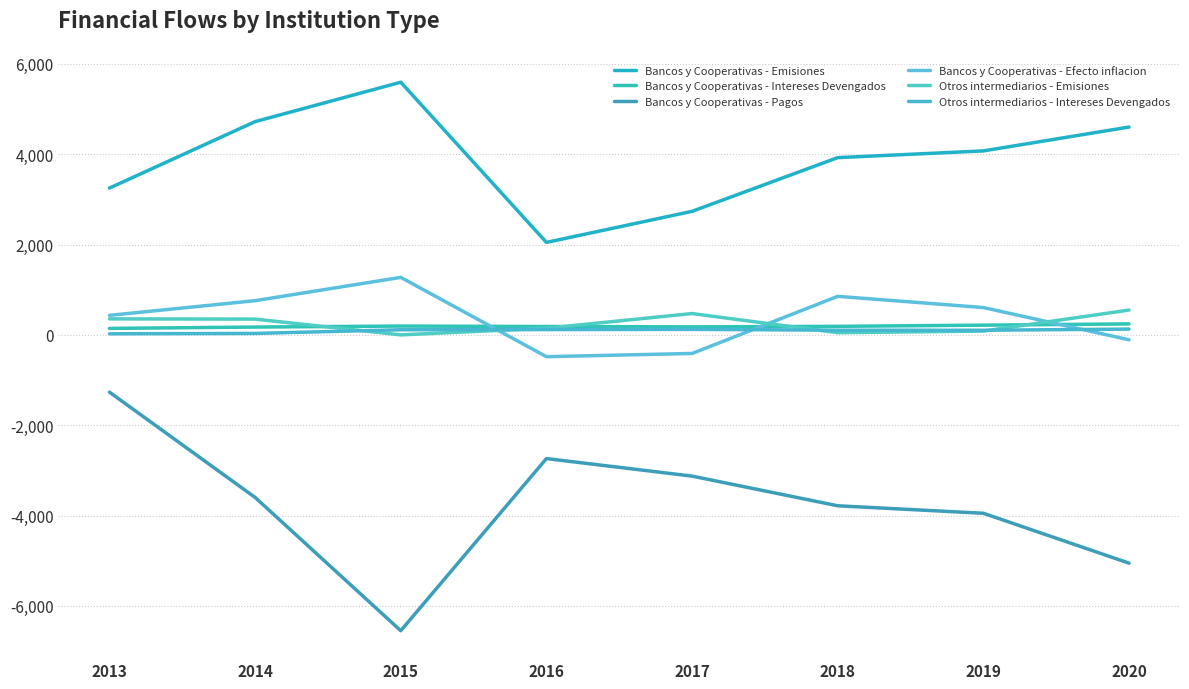

The Bancos y Cooperativas - Efecto inflacion series shows -109 at 2020. True or false?

True